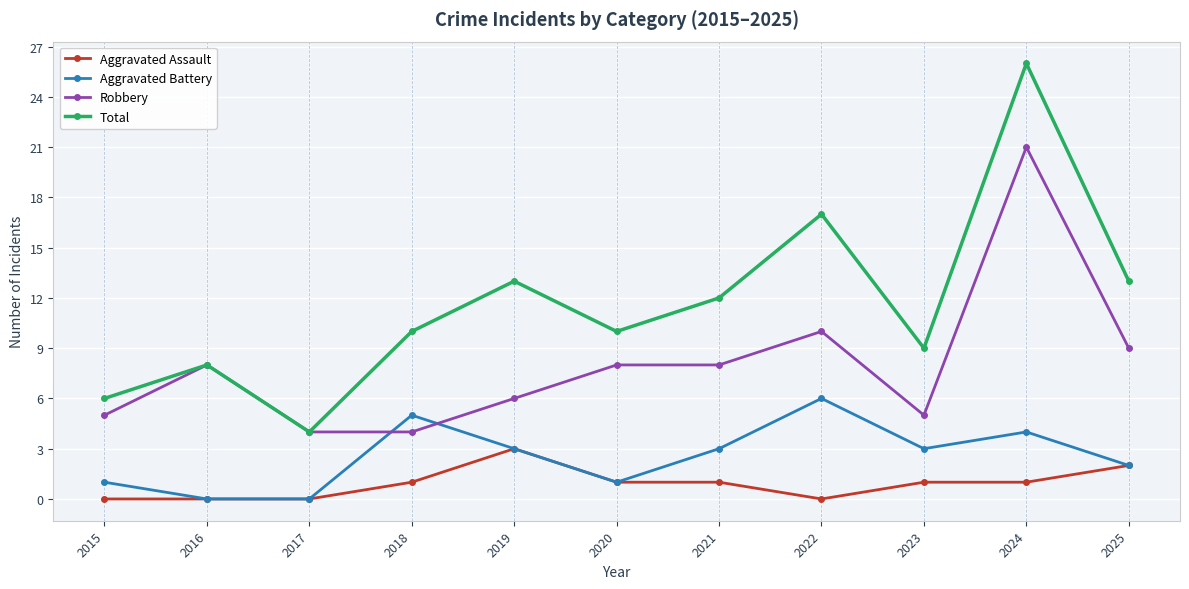

Rank the series by their average value, from lowest to highest.

Aggravated Assault, Aggravated Battery, Robbery, Total